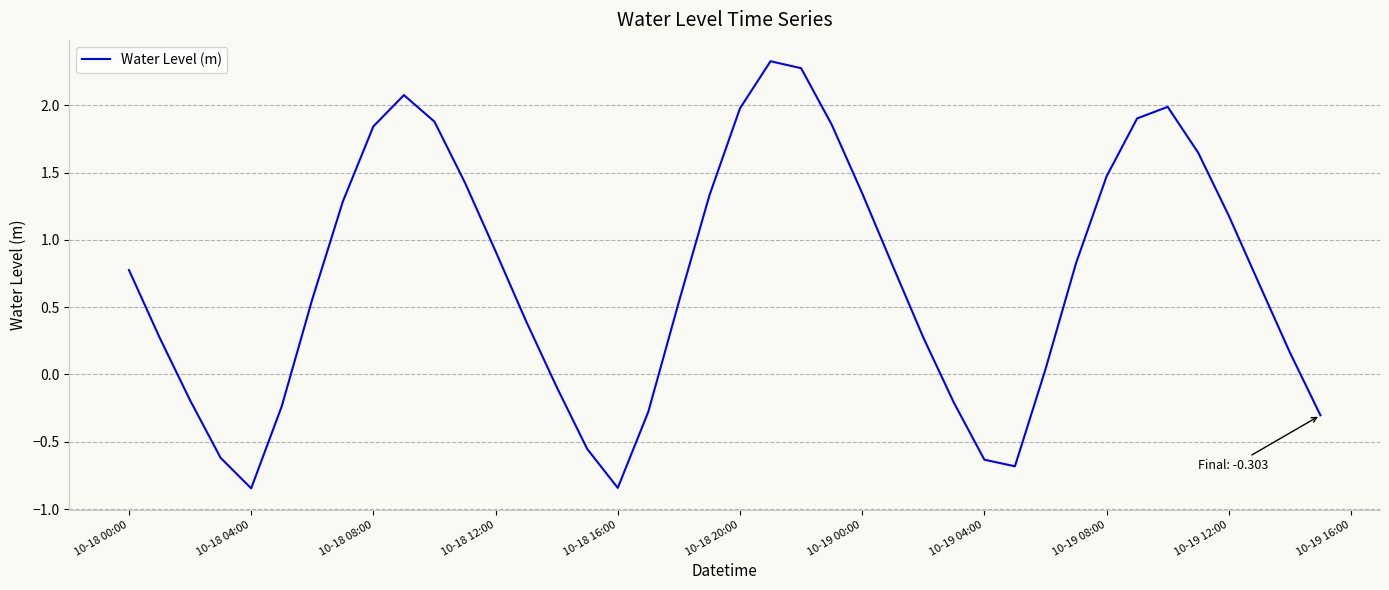

What is the maximum value shown in the chart?

2.3